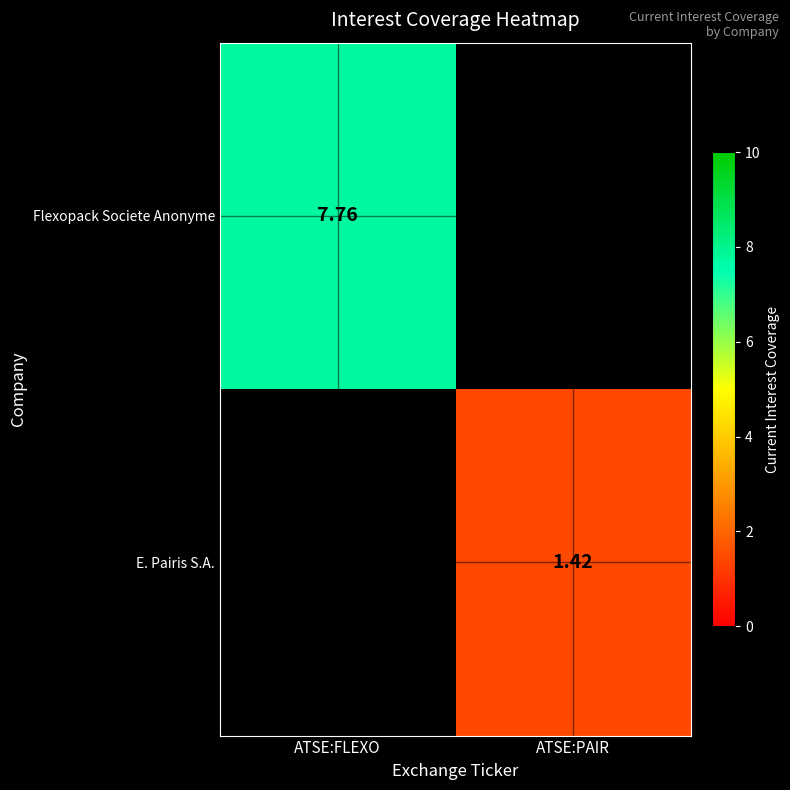

At which label does E. Pairis S.A. reach its minimum?

ATSE:FLEXO